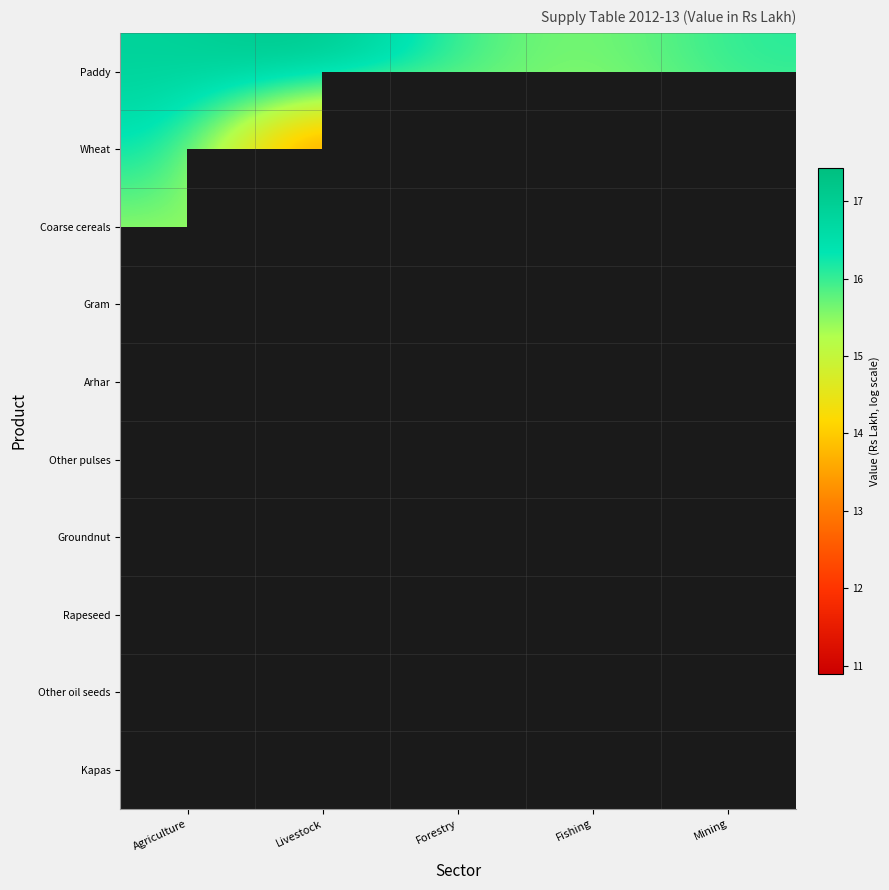

At which label does Wheat first exceed 15?

Agriculture